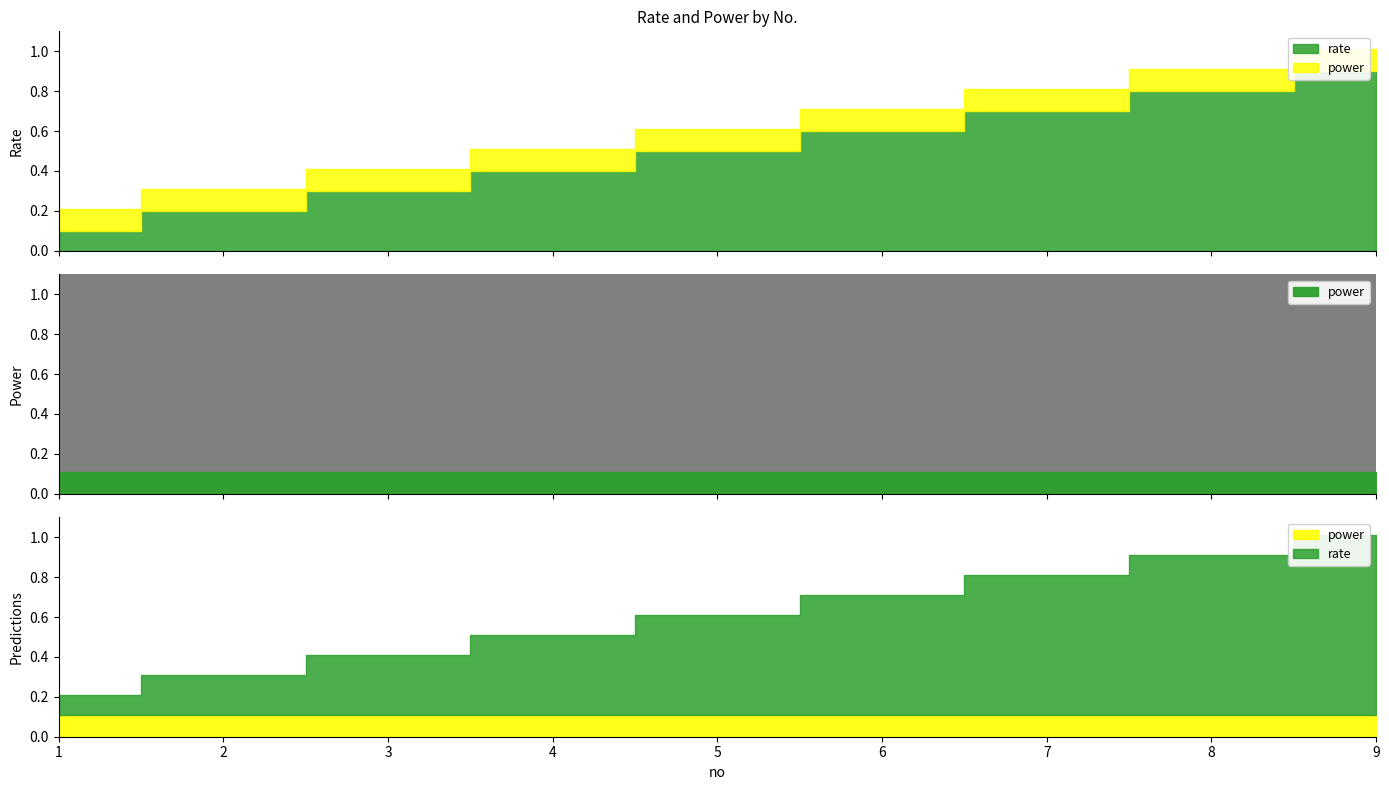

Is it true that rate equals 0.4 at 7?

False